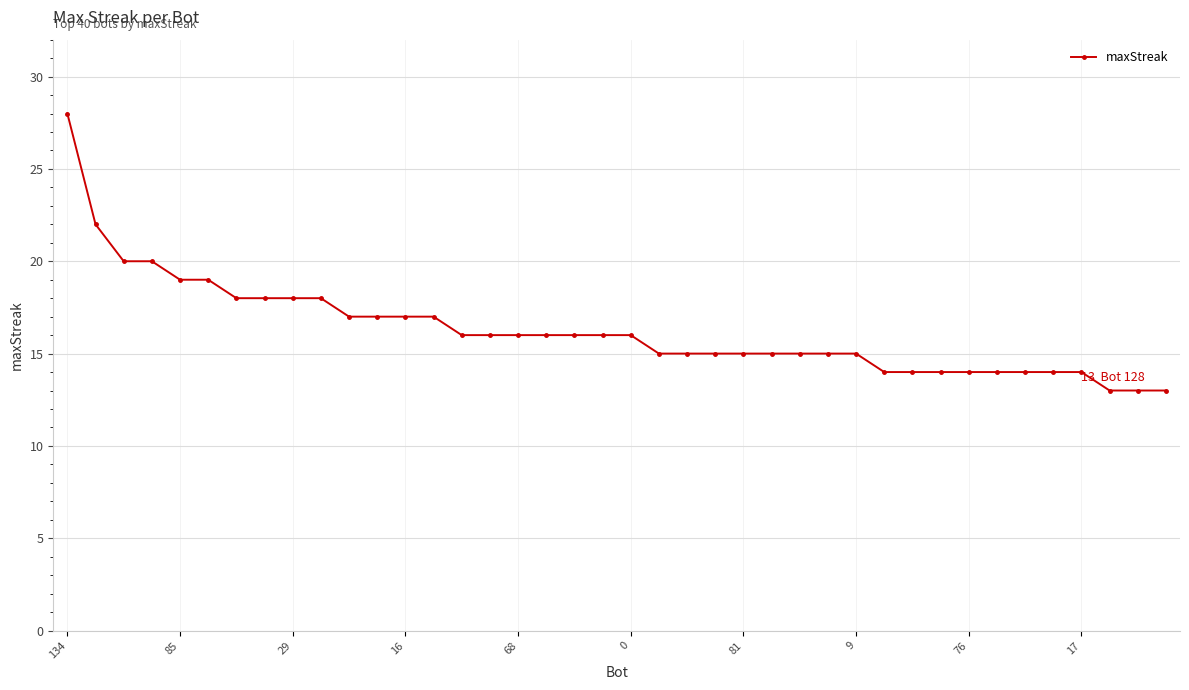

What is the greatest value displayed?

28